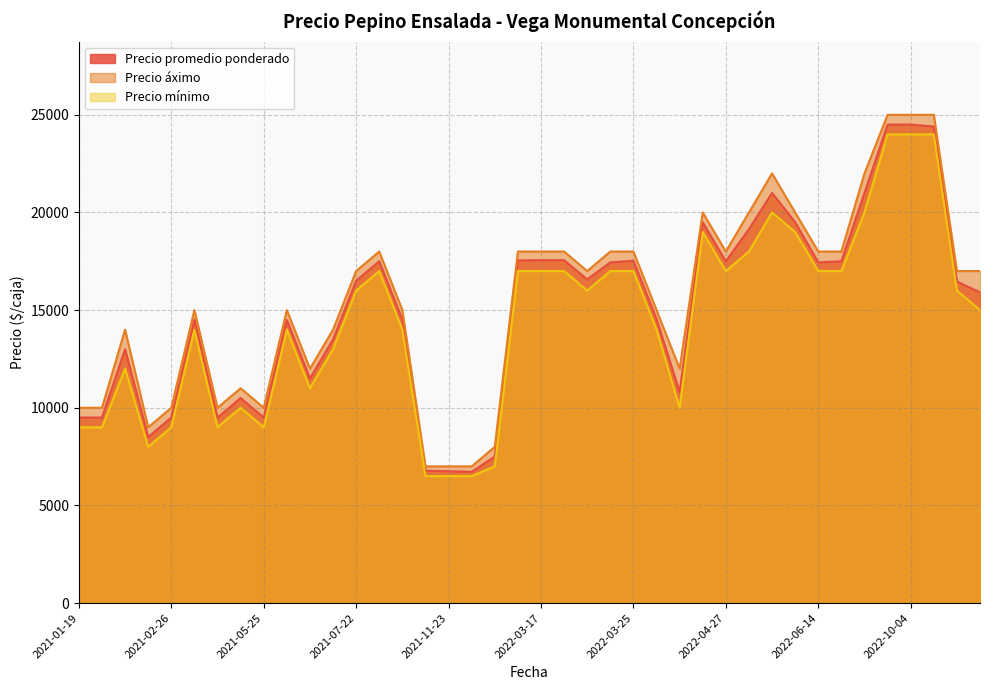

What is the approximate value of Precio mínimo at 2021-08-13, to the nearest 50?

17000